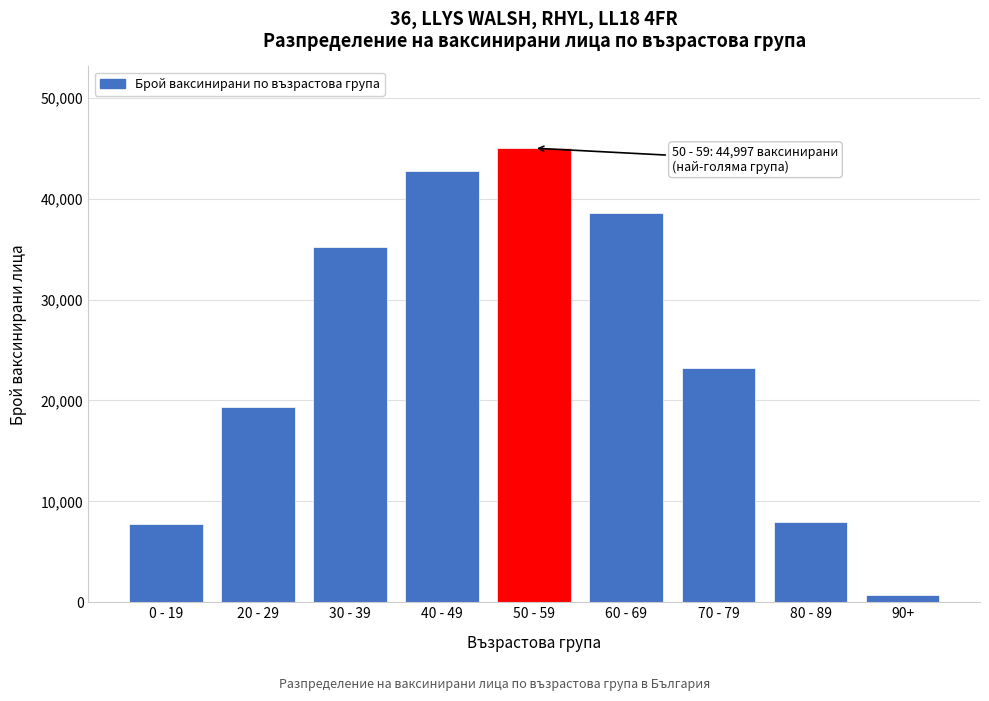

Reading left to right, transcribe all the data shown in this chart.

0 - 19=7724	20 - 29=19318	30 - 39=35230	40 - 49=42758	50 - 59=44997	60 - 69=38550	70 - 79=23236	80 - 89=7978	90+=756